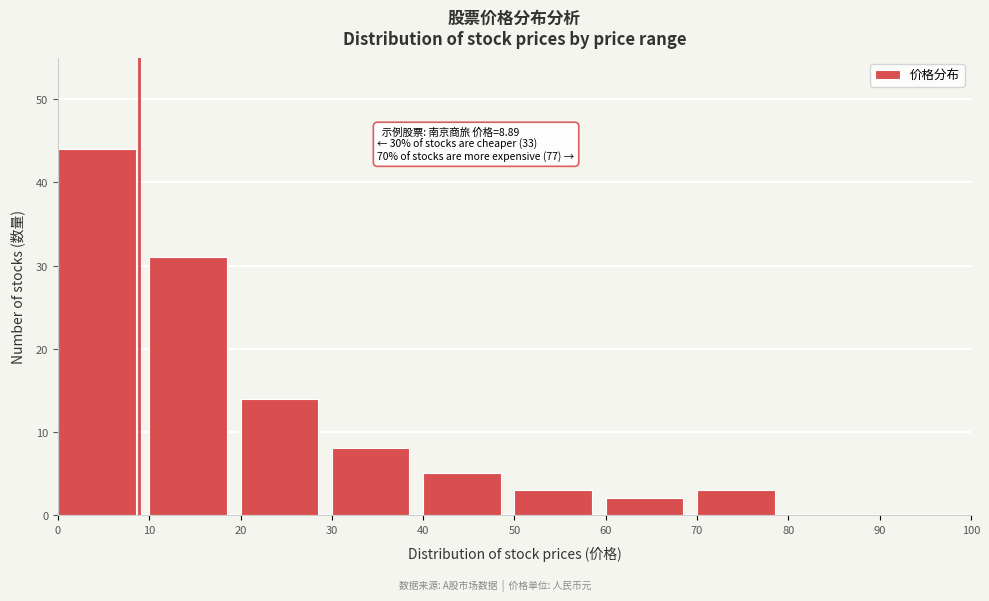

Which range on the x-axis has the tallest bar?

0 to 10